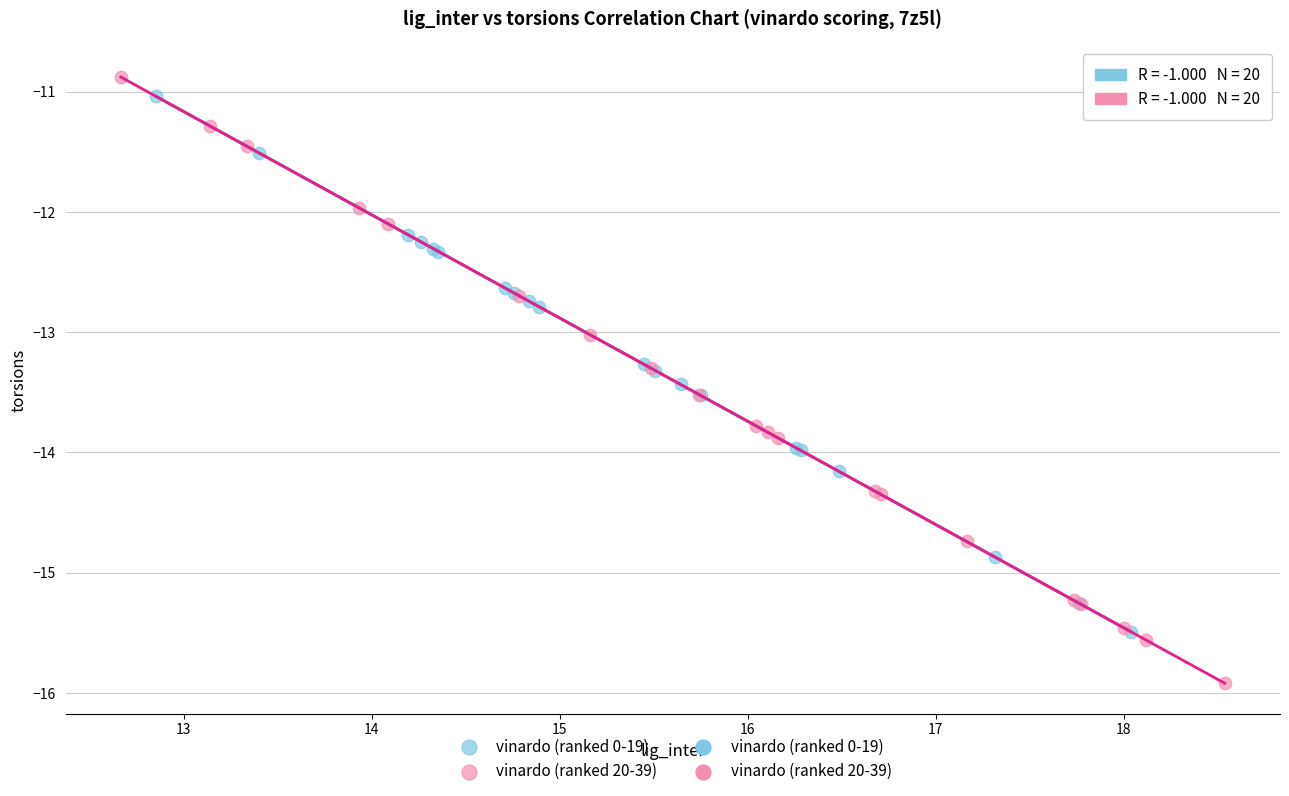

Which series has the largest Y range (max minus min)?

vinardo (ranked 20-39)